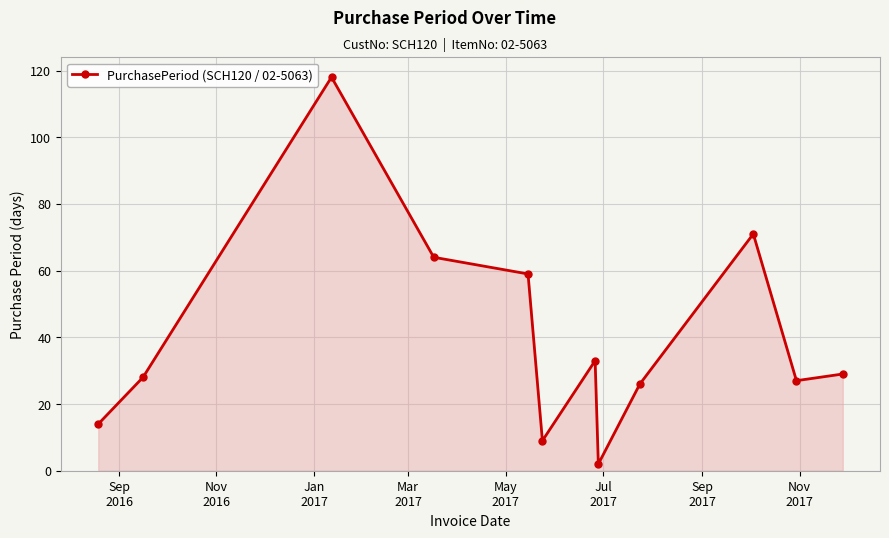

What is the greatest value displayed?

118